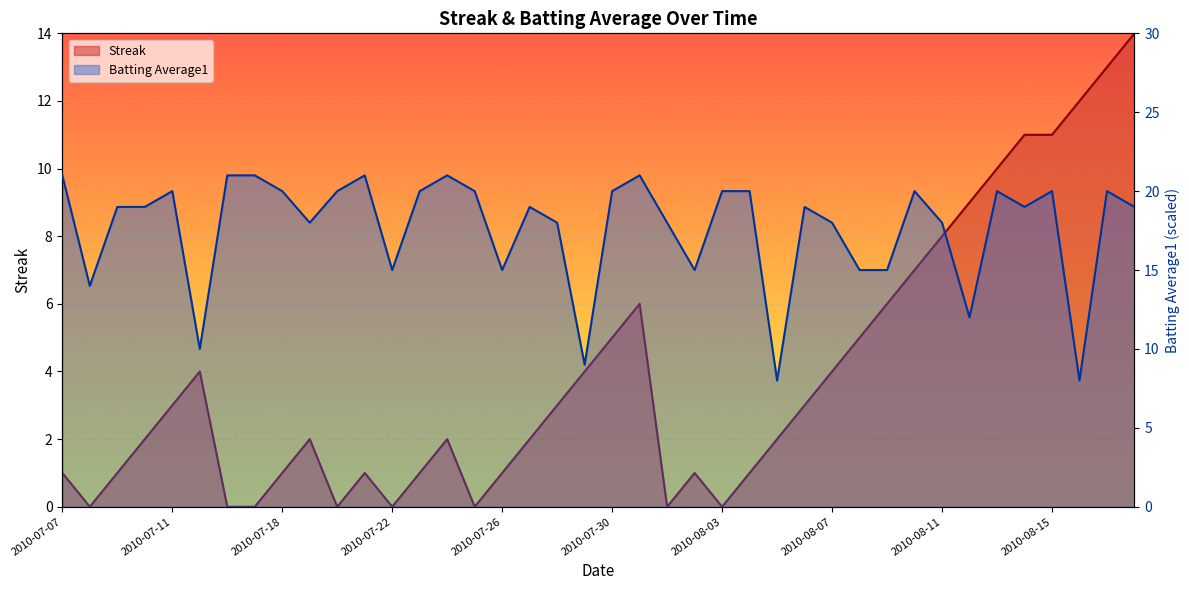

Between which two adjacent categories do Streak and Batting Average1 first intersect?

2010-08-15 and 2010-08-16